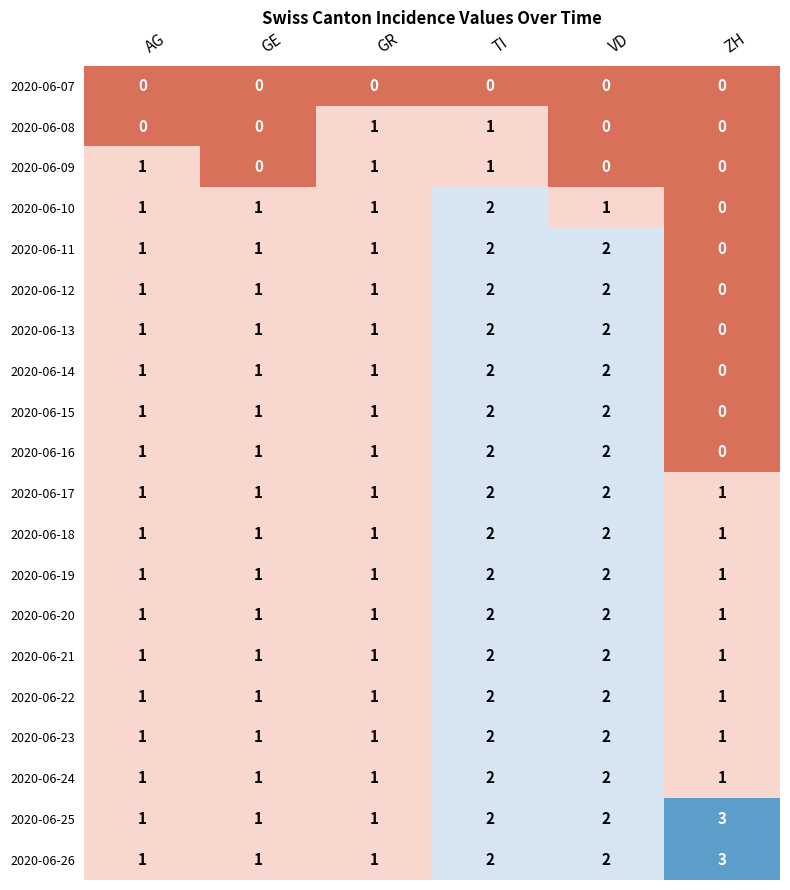

How many data points in 2020-06-26 are less than 2?

3